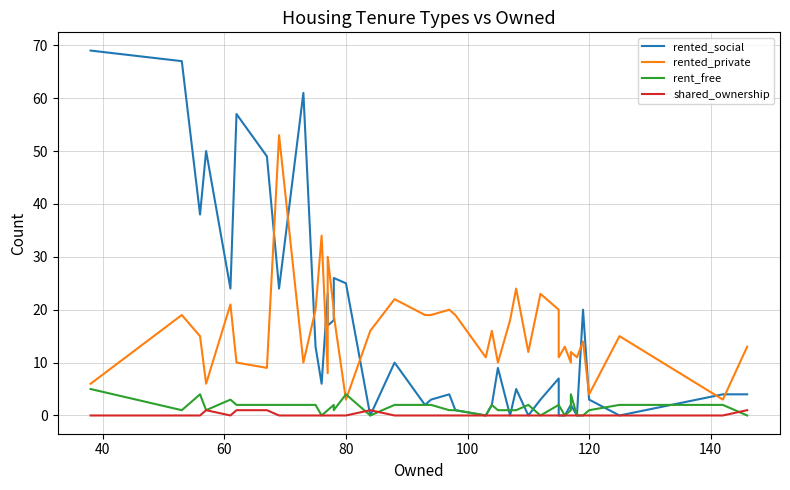

Does the chart display data point markers on the line(s)?

No